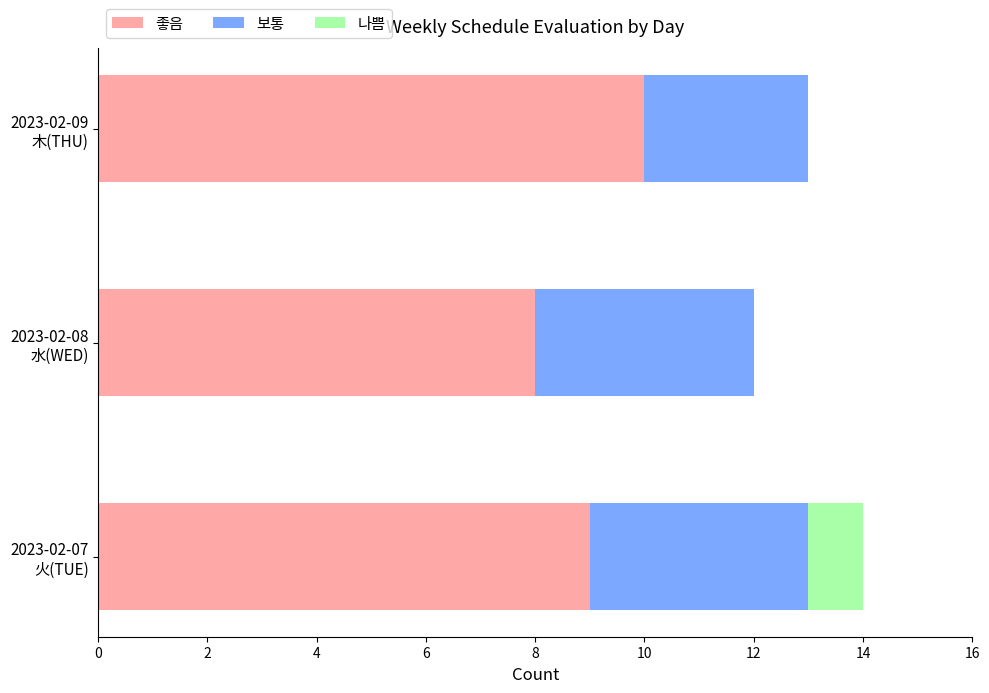

How many categories are shown in the chart?

3